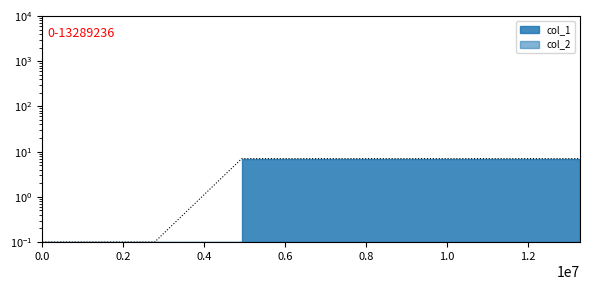

Reading left to right, what are all the values shown in this chart?

0.1	0.1	7.0	7.0	7.0